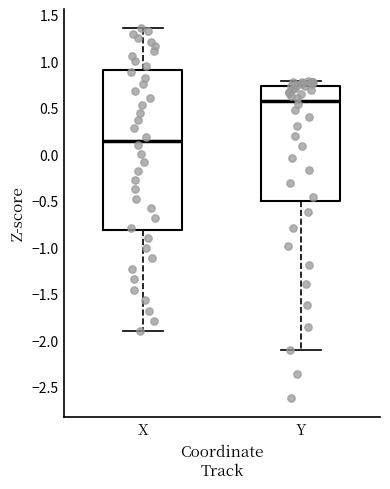

Reading left to right, read every box against the y-axis: the position of its median line, the range the box covers, and the ends of its whiskers. The values are not printed on the chart, so give them approximately, as read against the axis.

X: median 0.15, box -0.80 to 0.90, whiskers -1.90 to 1.35
Y: median 0.60, box -0.50 to 0.75, whiskers -2.10 to 0.80